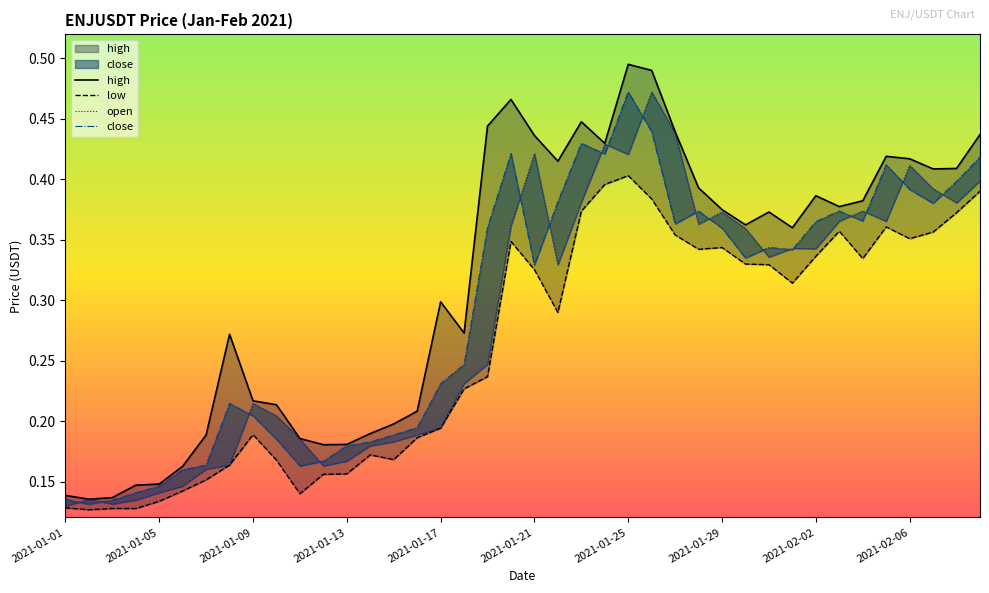

How many open values are between 0 and 1?

40